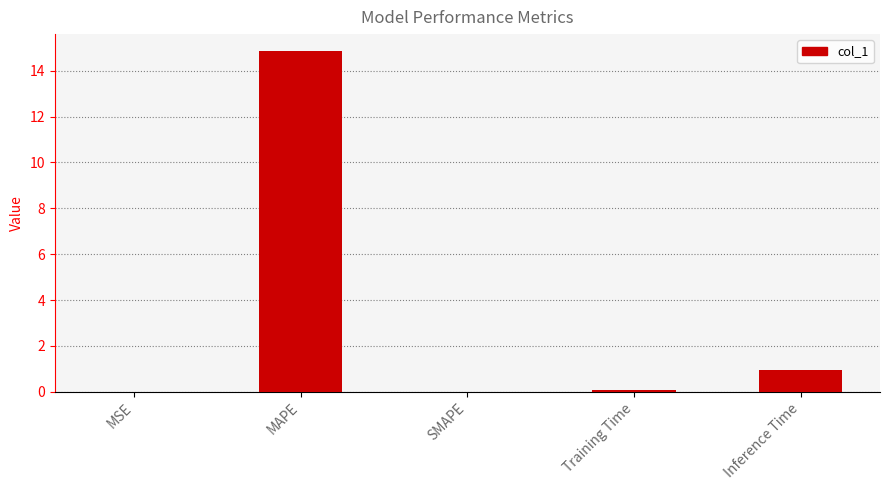

Is it true that the value at MAPE is 3.3?

False